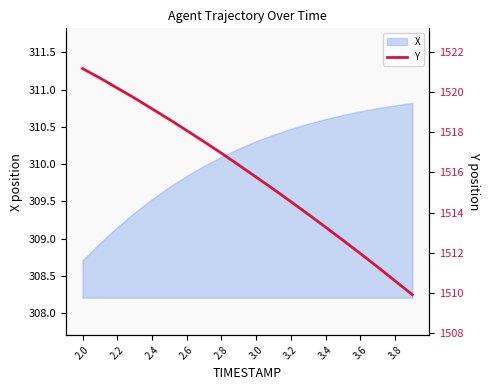

Reading left to right, extract all data points from this chart.

1521.2	1520.7	1520.2	1519.7	1519.2	1518.6	1518.1	1517.5	1517.0	1516.4	1515.8	1515.2	1514.5	1513.9	1513.3	1512.6	1512.0	1511.3	1510.6	1509.9